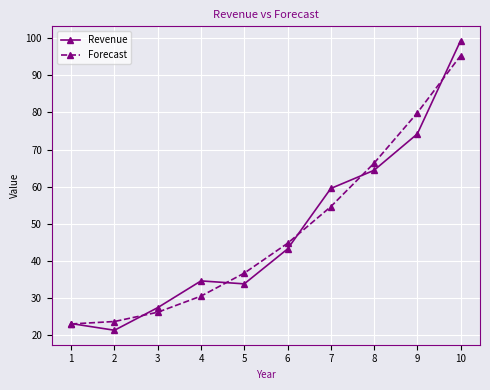

At how many categories does at least one series exceed 21?

10